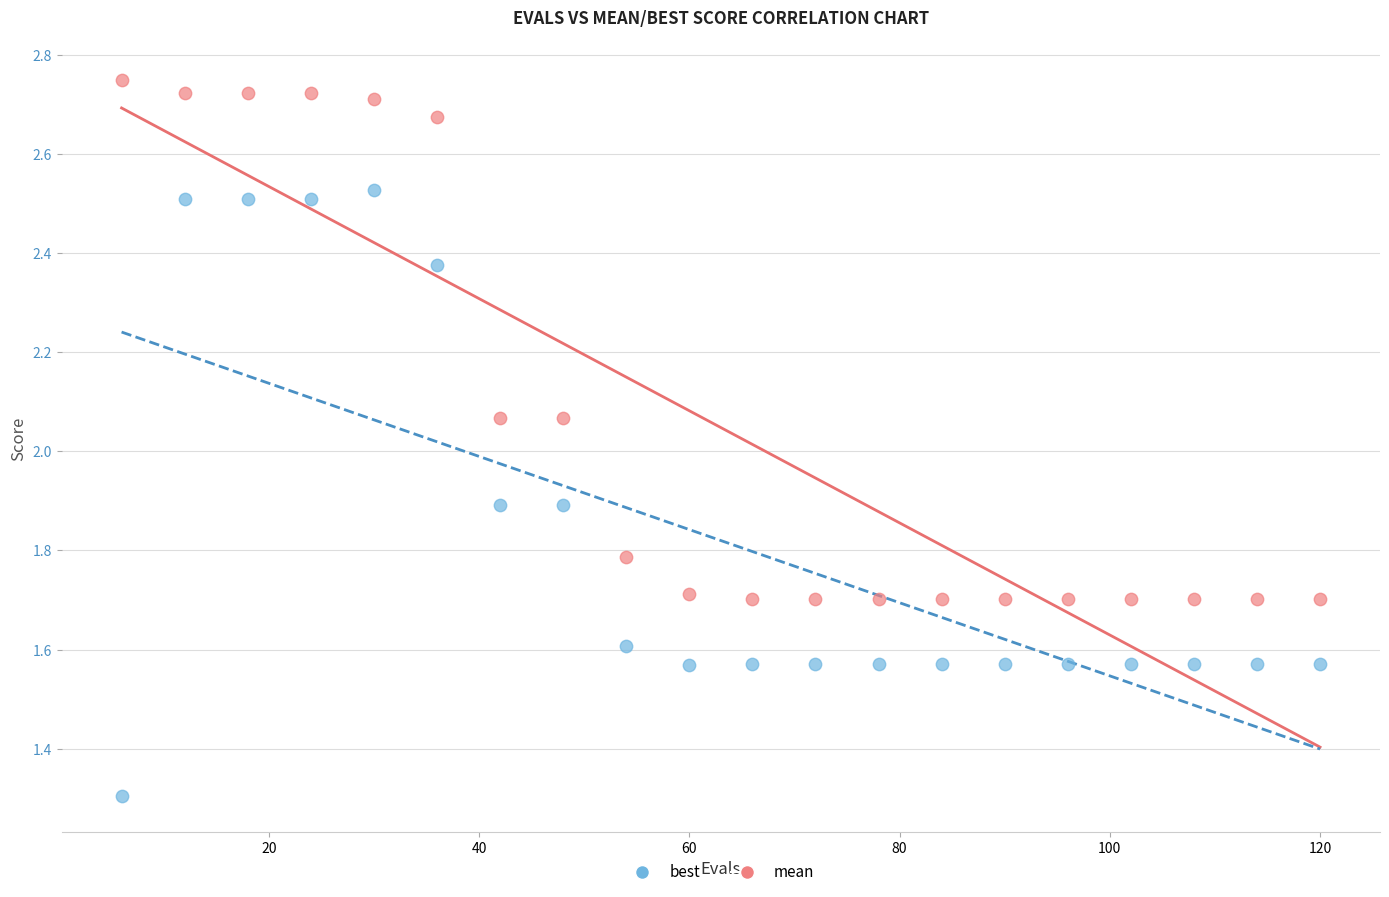

In the best series, what Y value is closest to 1?

1.3